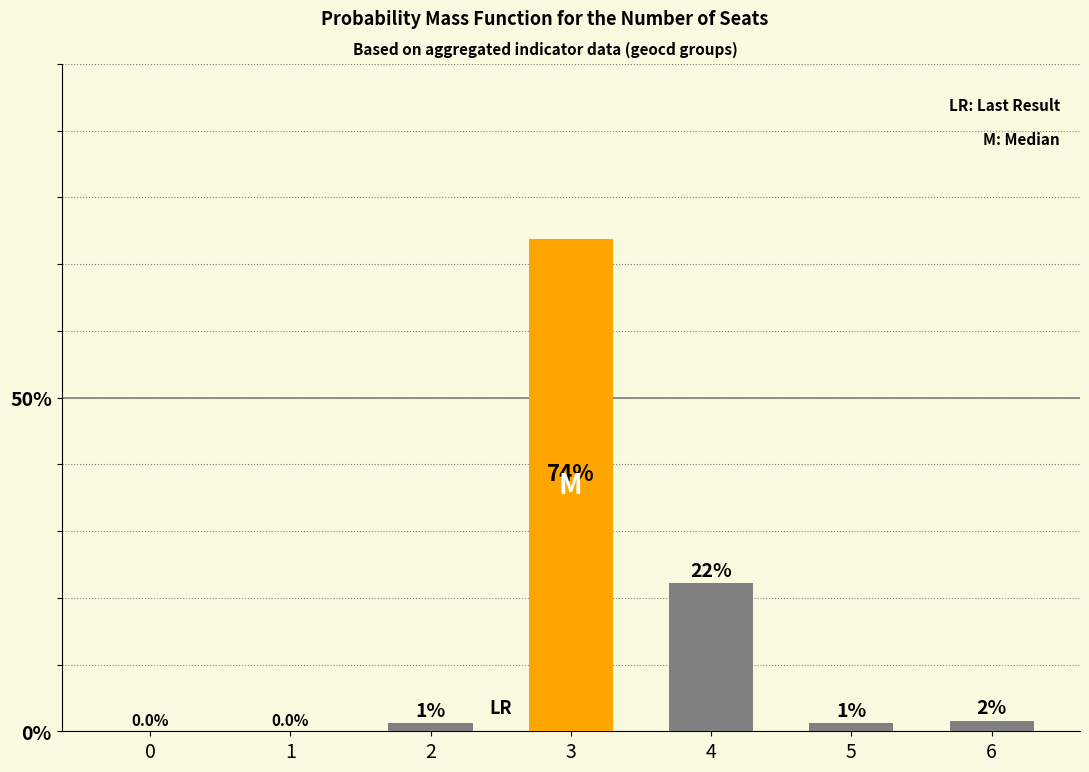

What is the change in value from 0 to 5?

+1.2